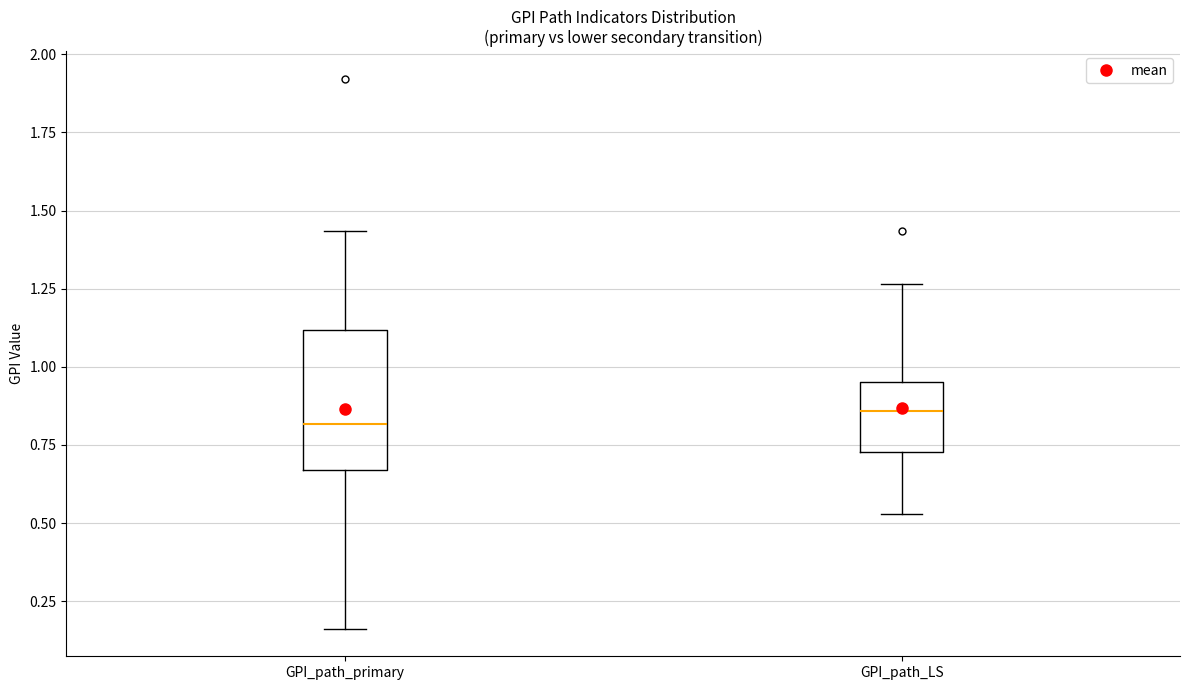

Reading left to right, read every box against the y-axis: the position of its median line, the range the box covers, and the ends of its whiskers. The values are not printed on the chart, so give them approximately, as read against the axis.

GPI_path_primary: median 0.80, box 0.65 to 1.10, whiskers 0.15 to 1.45
GPI_path_LS: median 0.85, box 0.75 to 0.95, whiskers 0.55 to 1.25